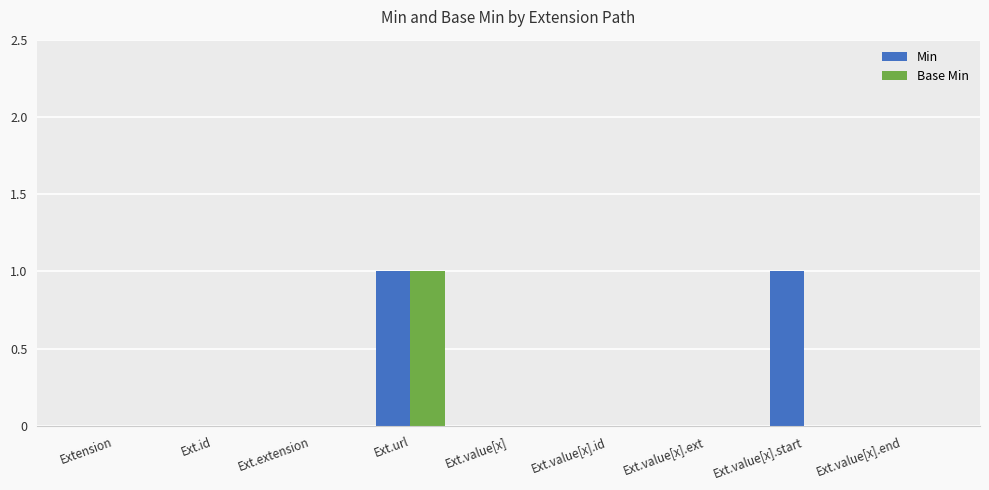

Reading right to left, what are all the values shown in this chart?

Min: 0	1	0	0	0	1	0	0	0
Base Min: 0	0	0	0	0	1	0	0	0